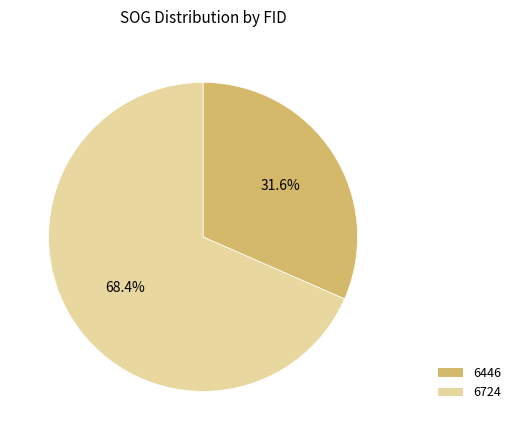

Which category has the smallest portion of the pie?

6446